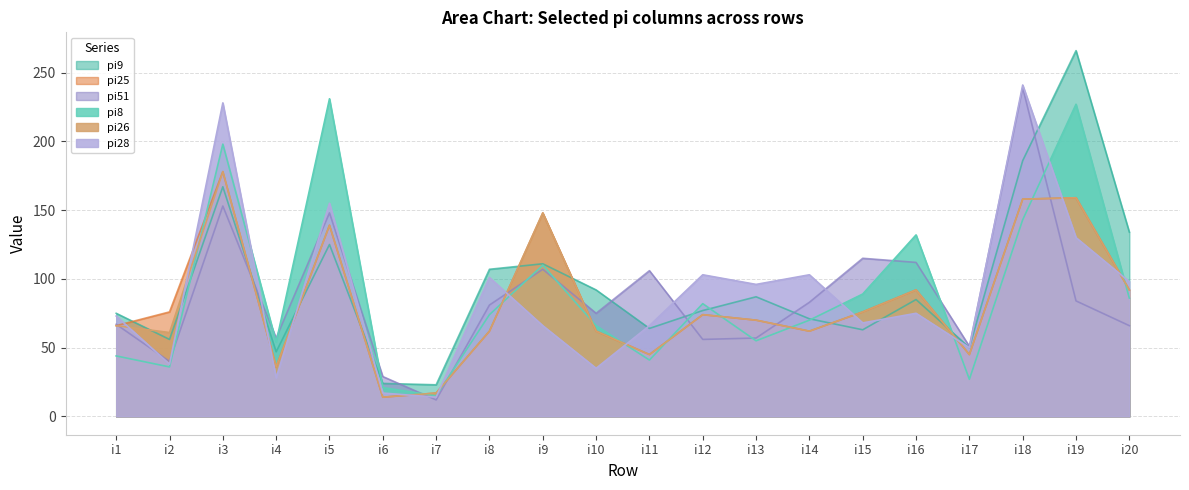

How many lines are shown in the chart?

6